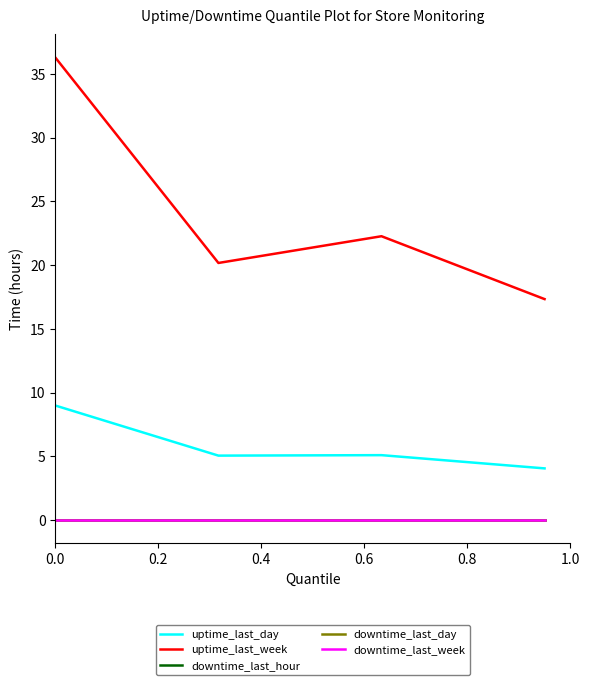

Reading left to right, what are all the values shown in this chart?

uptime_last_day: 9.0	5.1	5.1	4.0
uptime_last_week: 36.3	20.2	22.3	17.3
downtime_last_hour: 0.0	0.0	0.0	0.0
downtime_last_day: 0.0	0.0	0.0	0.0
downtime_last_week: 0.0	0.0	0.0	0.0